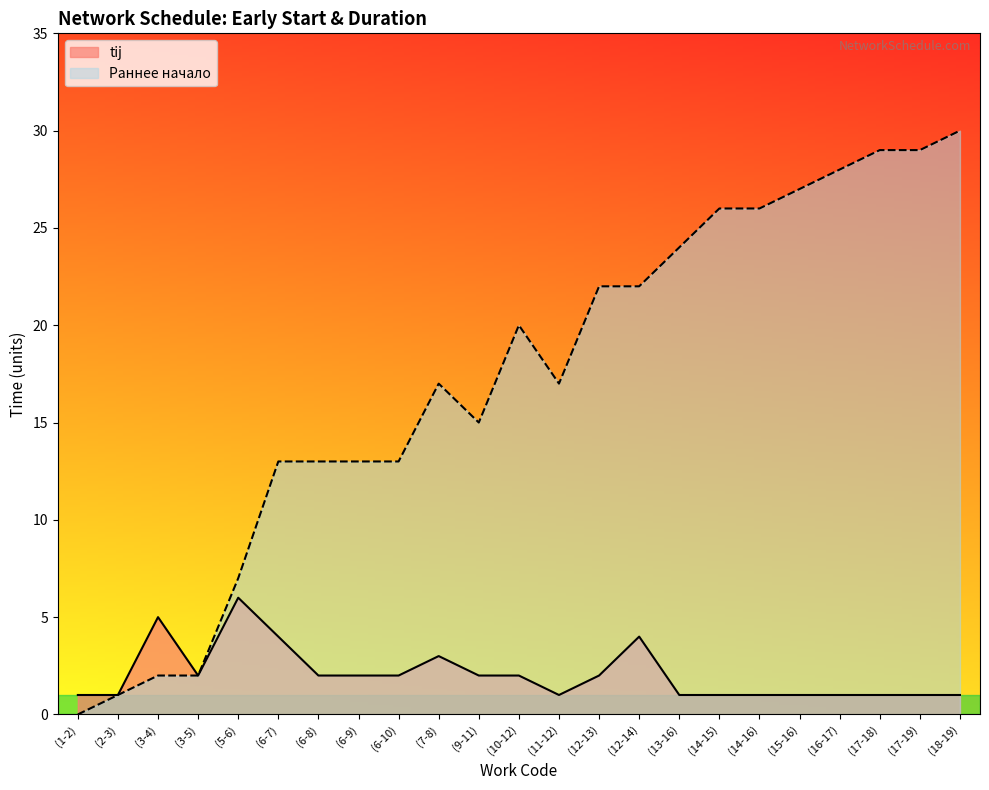

What is the label of the 19th point from the right?

(5-6)